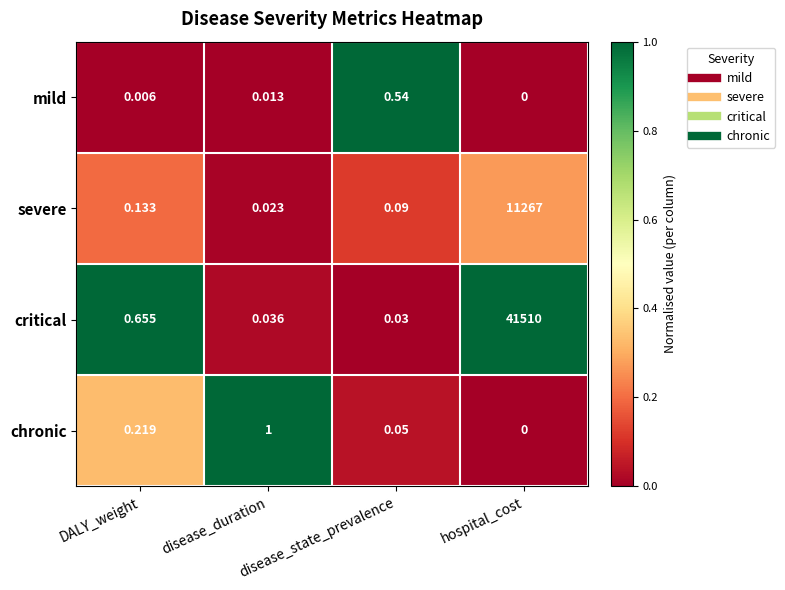

At which label is critical closest to 20755?

DALY_weight